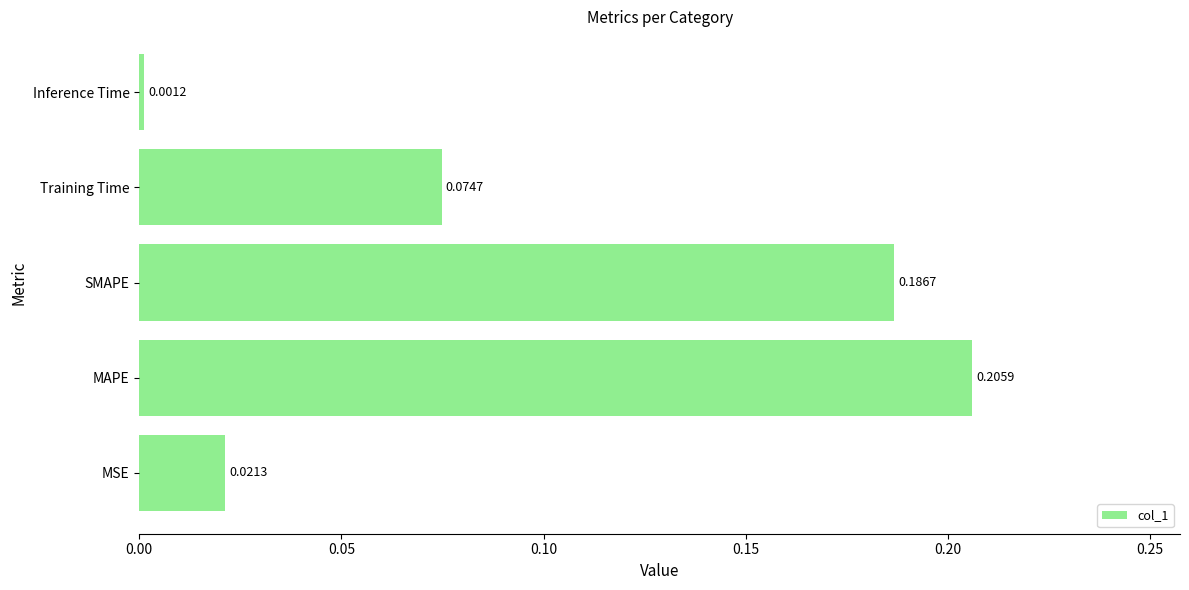

Which category has the lowest value across all series?

Inference Time